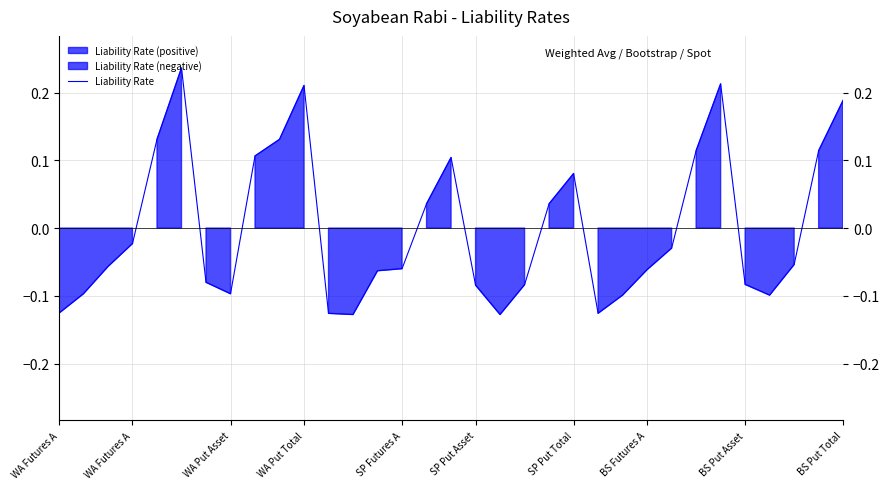

True or false: the data shows 0.1 at 26.

True